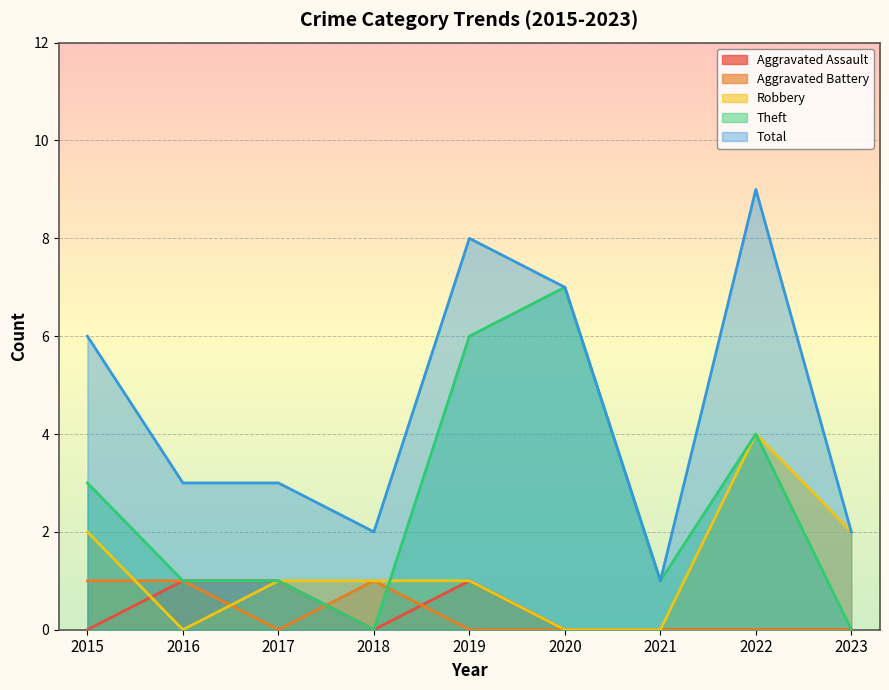

How many values in the Aggravated Assault series exceed 0?

3